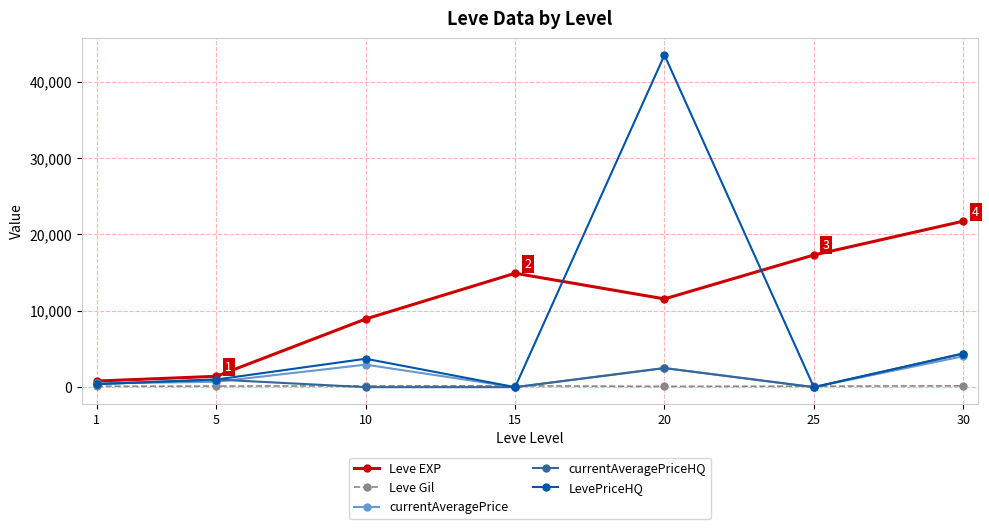

The value of LevePriceHQ at 15 is 0.0. True or false?

True